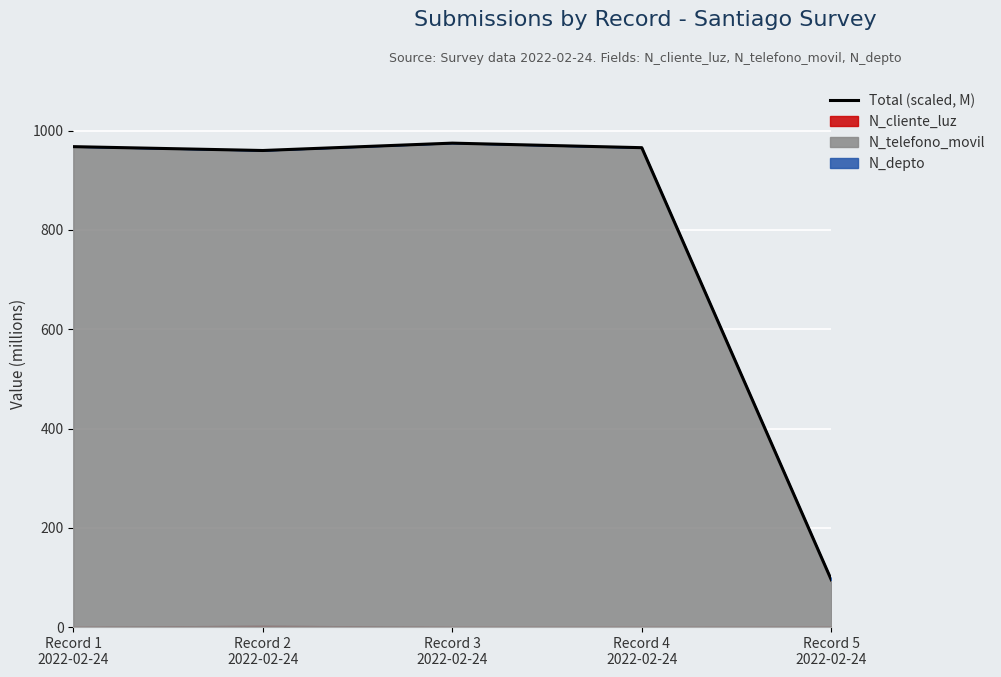

How many lines are shown in the chart?

1